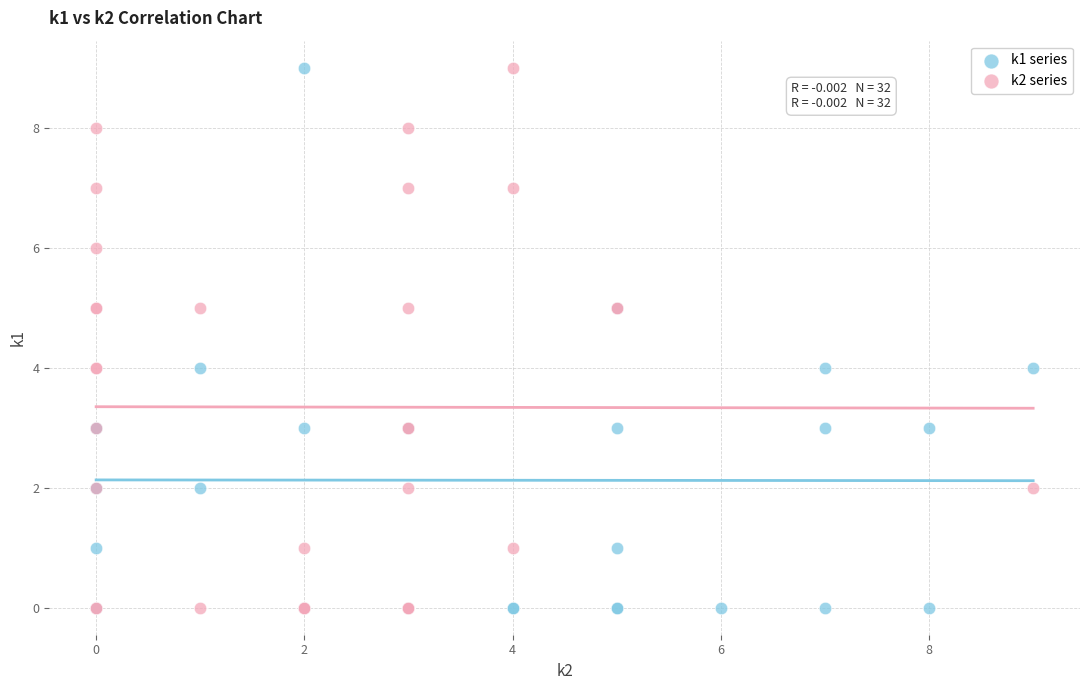

What are all the series names shown in the legend?

k1 series, k2 series